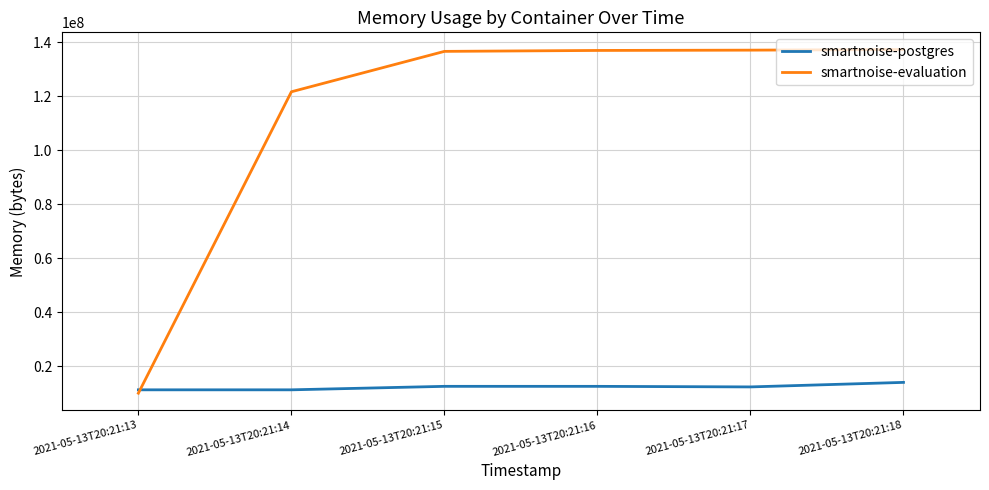

How many intersections are there between smartnoise-postgres and smartnoise-evaluation?

1